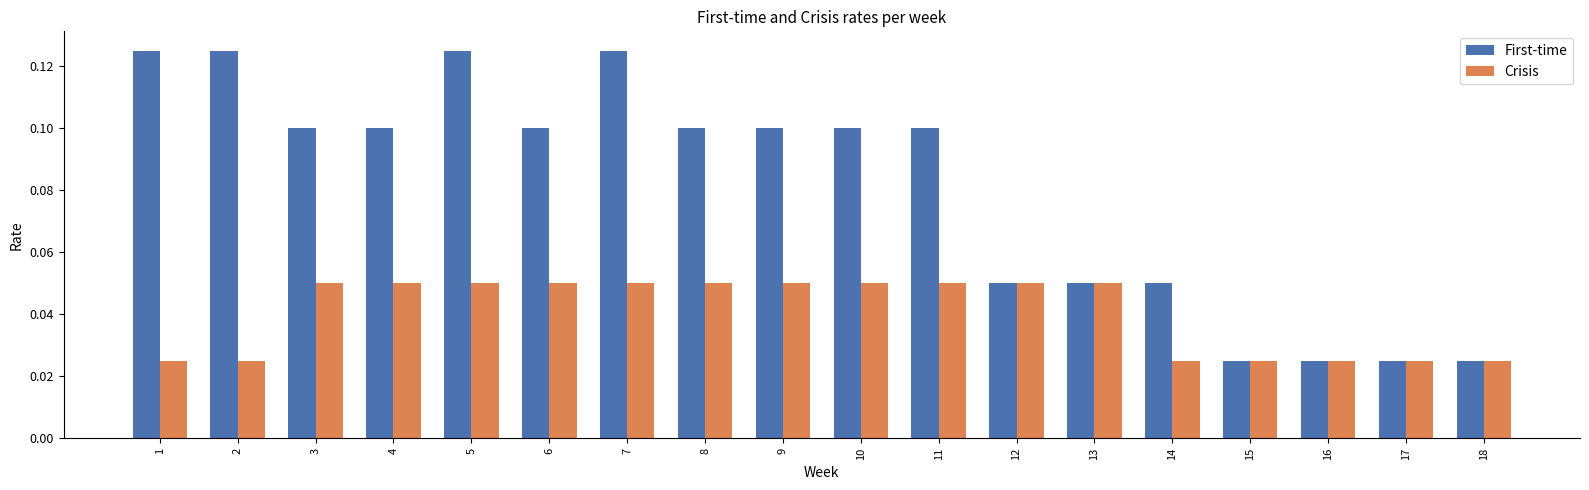

Is the value of First-time at 2 greater than the value of Crisis at 18?

Yes